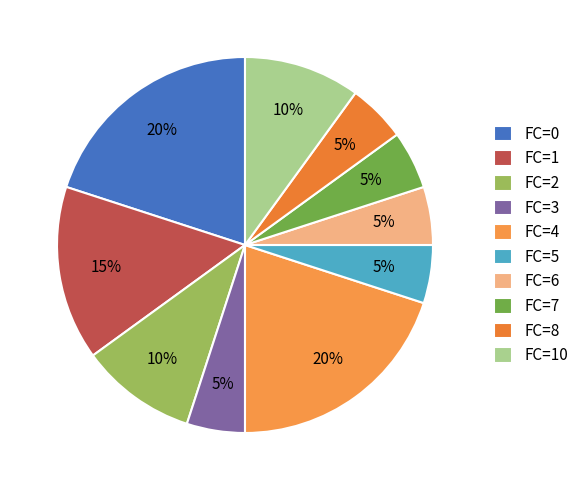

To the nearest percent, what is the average slice percentage?

10%